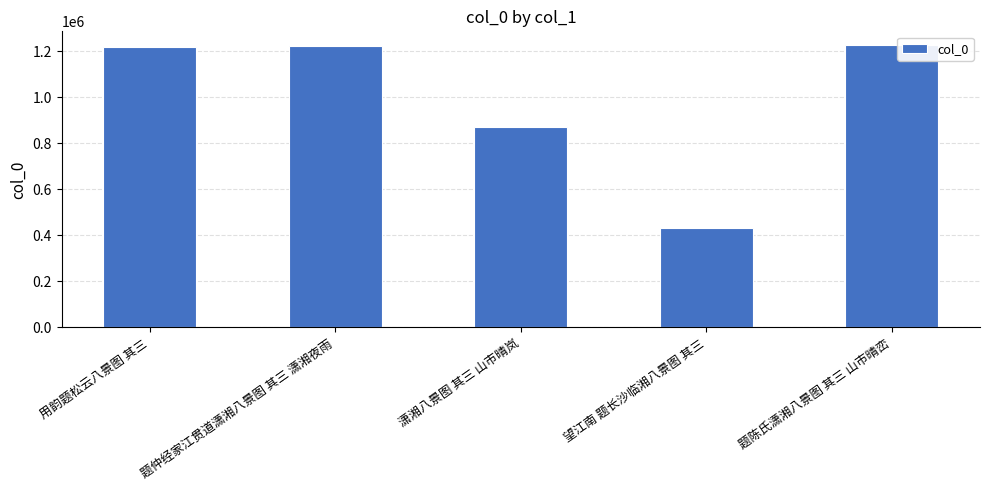

What value does the data have at 题陈氏潇湘八景图 其三 山市晴峦?

1224833